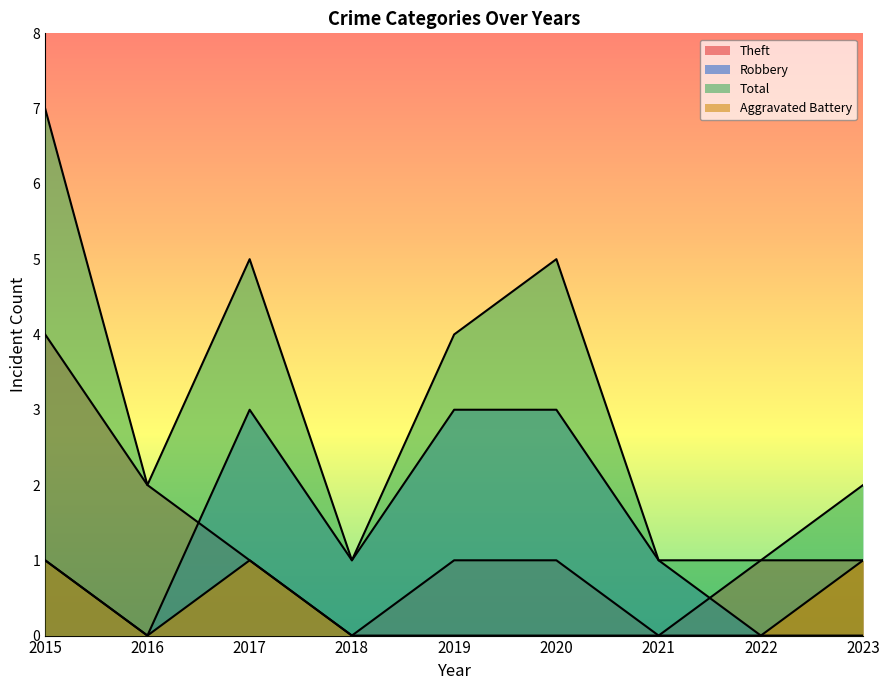

Is it true that Aggravated Battery equals 0 at 2018?

True